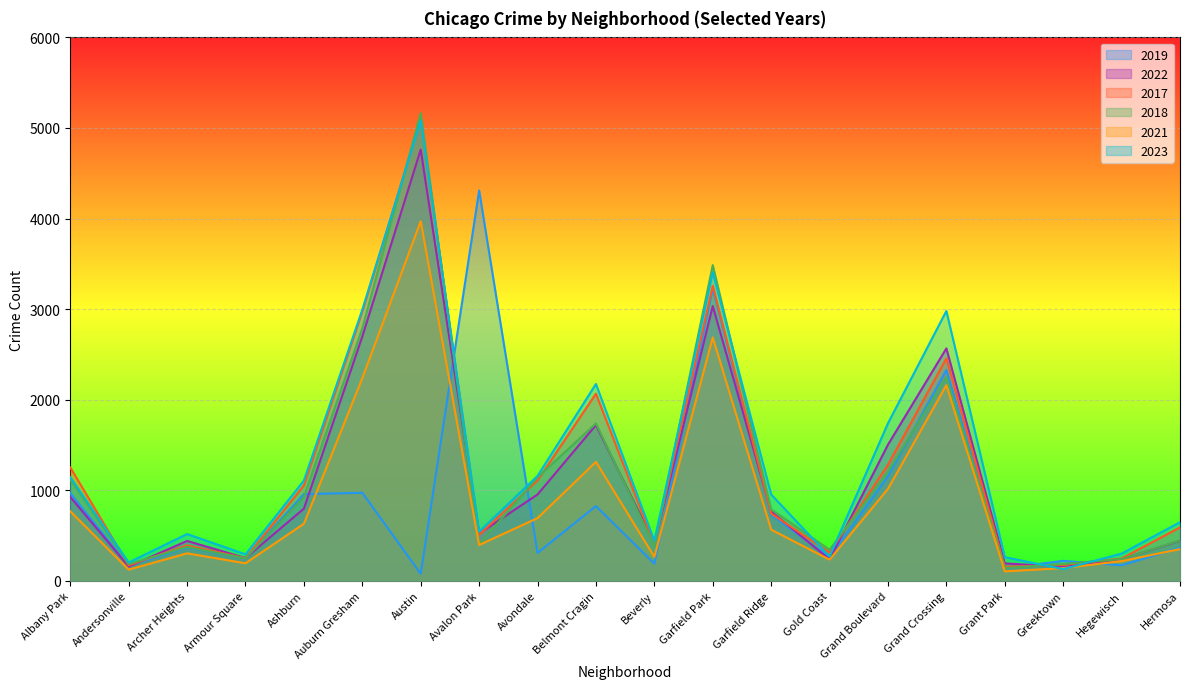

How many values in the 2018 series exceed 789?

9